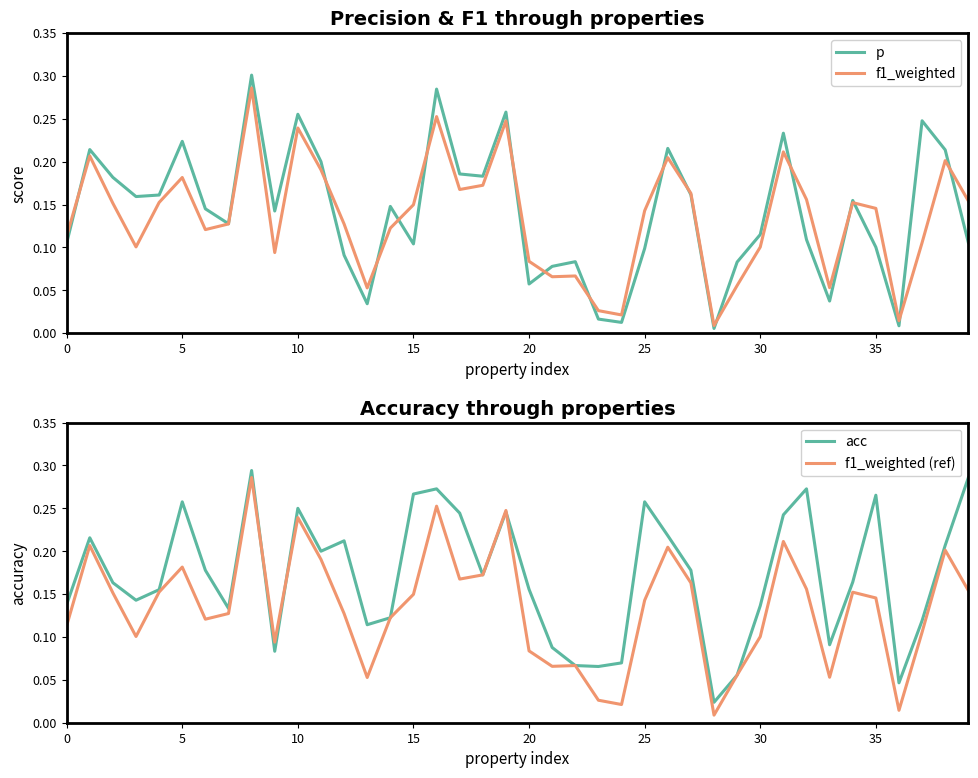

Is it true that p equals 0.2 at 25?

False